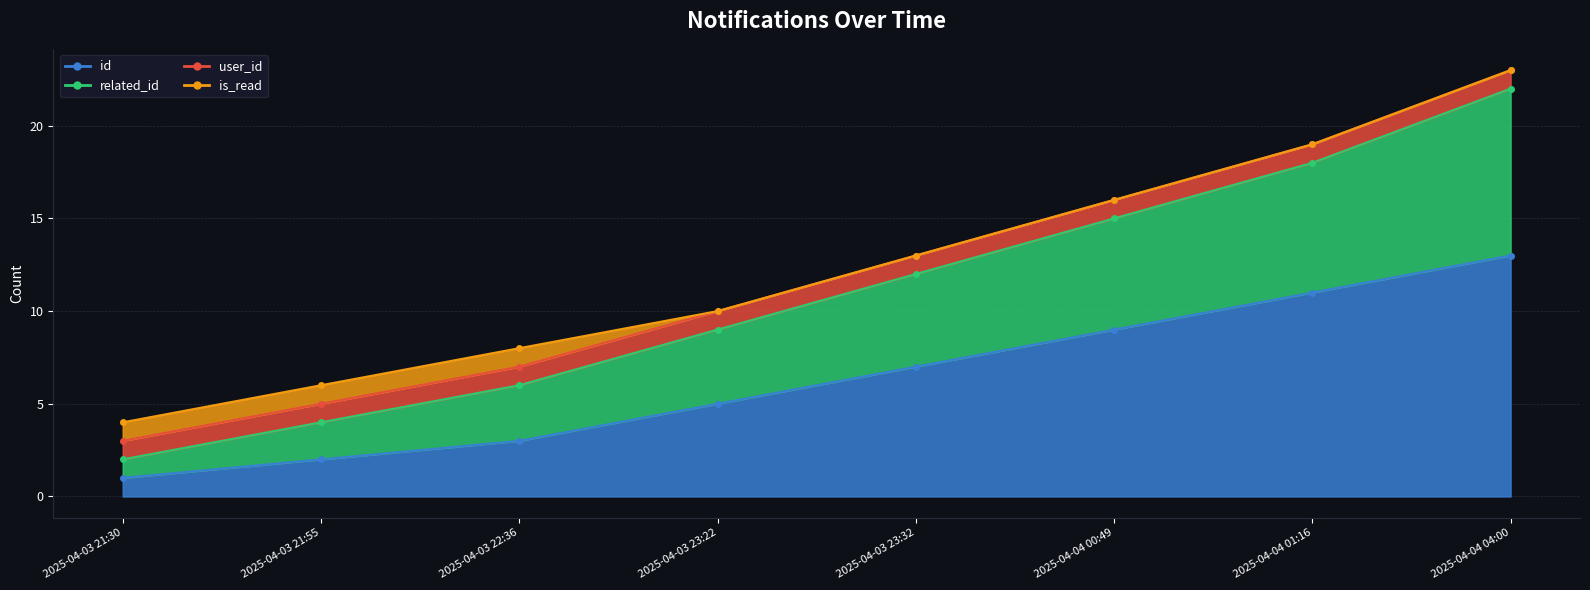

Which label corresponds to the largest value in the chart?

2025-04-04 04:00